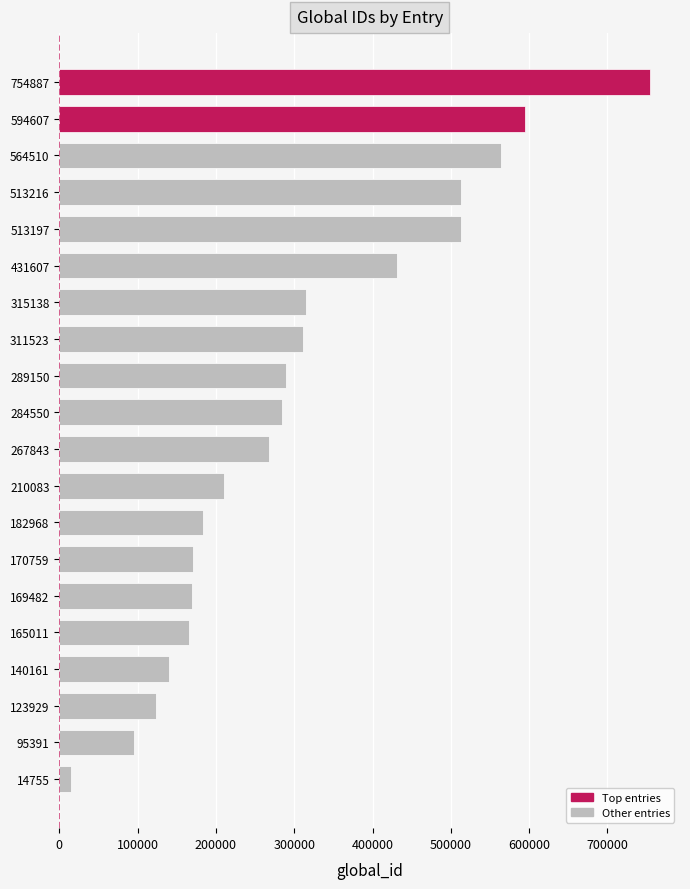

How many data points does each series have?

20